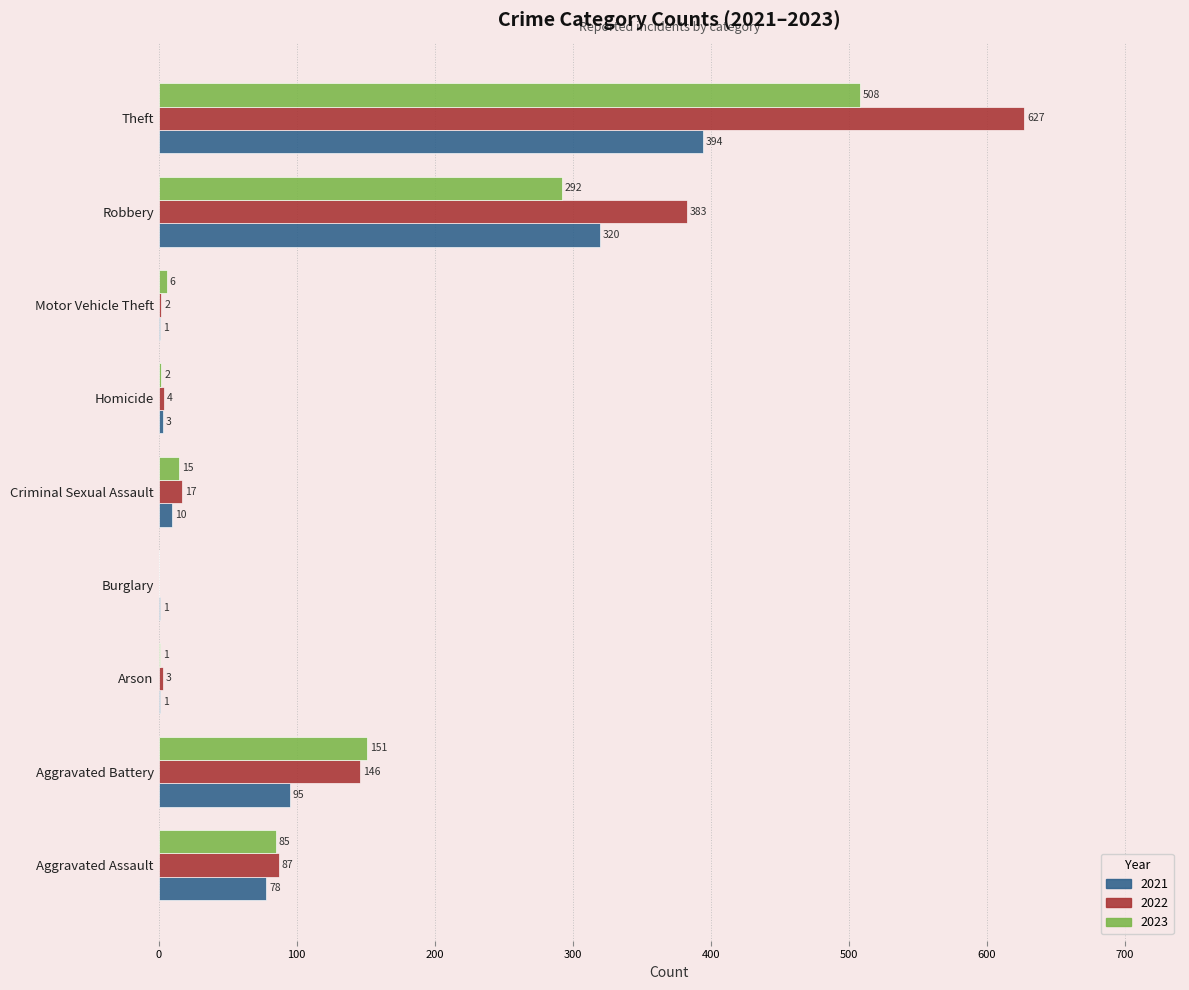

Which series has the largest total across all categories?

2022